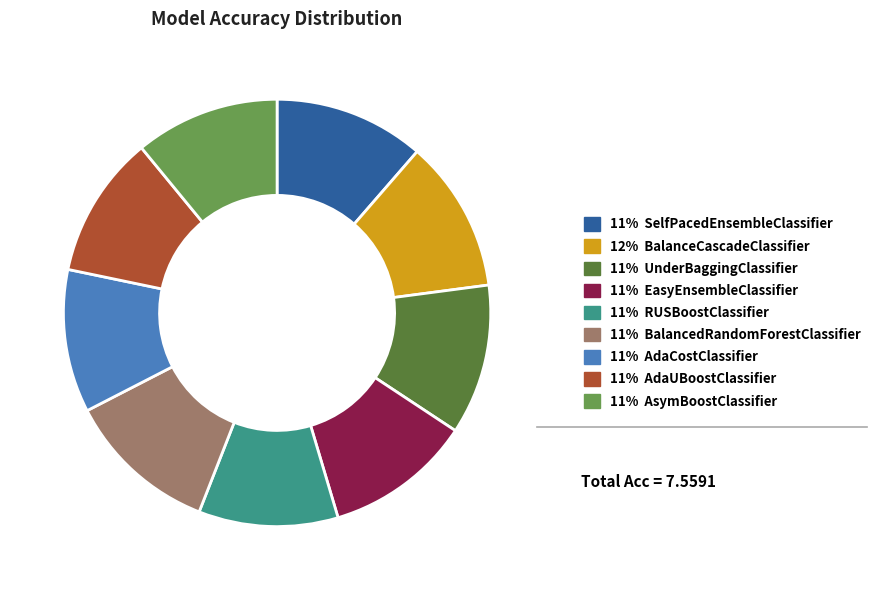

Is there any slice that represents more than half of the pie?

No